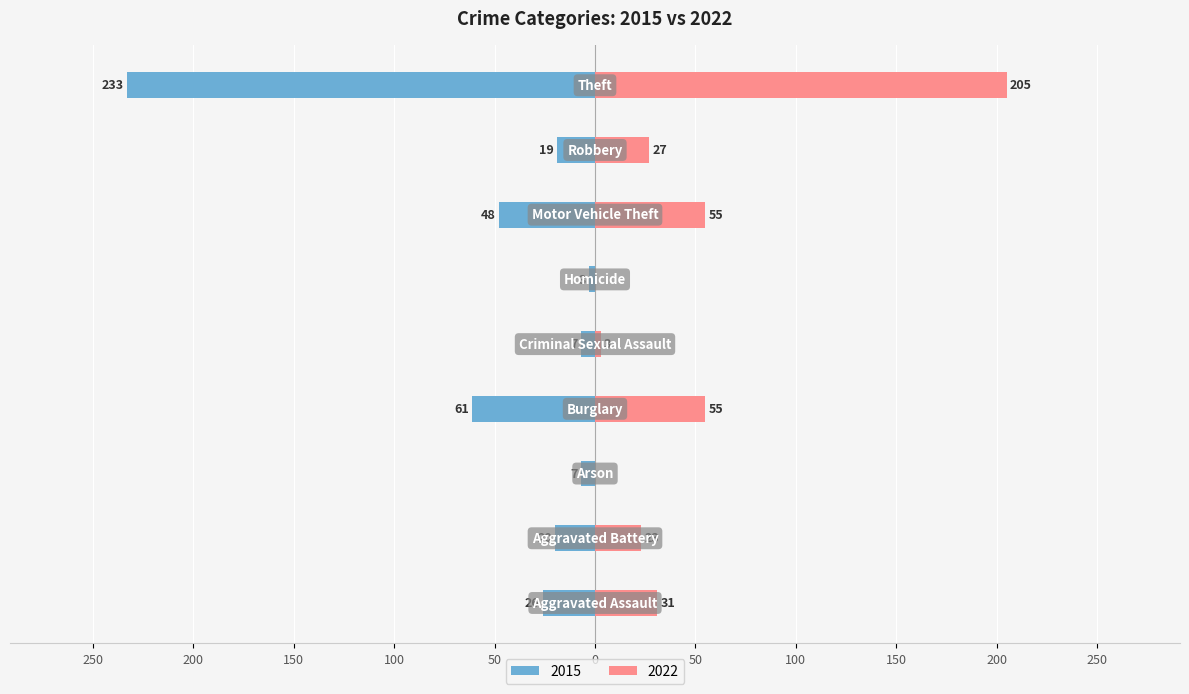

At which label is 2015 closest to -118?

Burglary